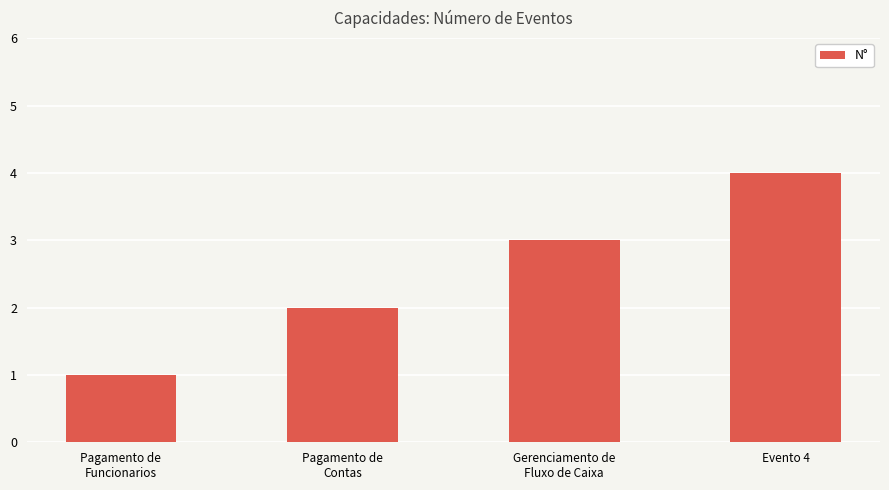

Reading left to right, transcribe all the data shown in this chart.

1	2	3	4